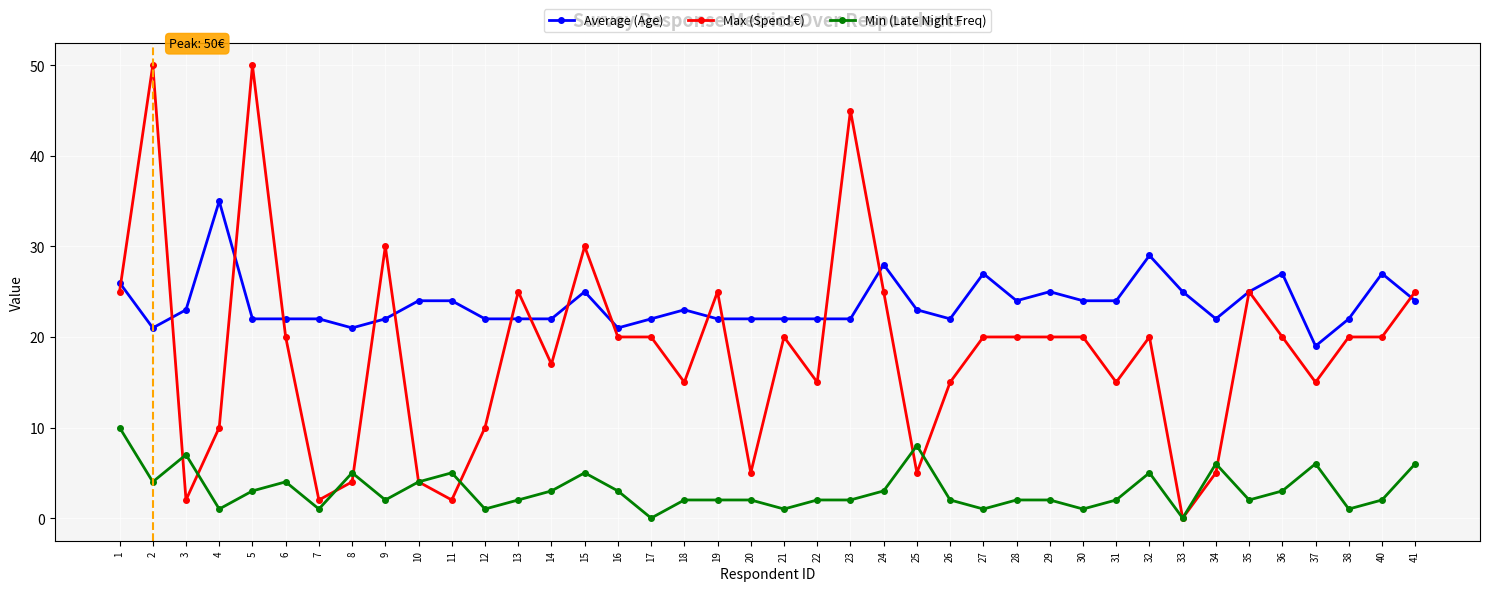

At how many categories does at least one series exceed 2?

40